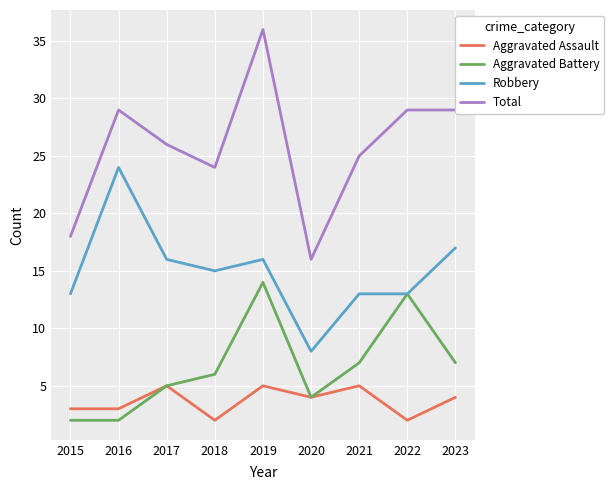

Which series has the widest spread of values?

Total